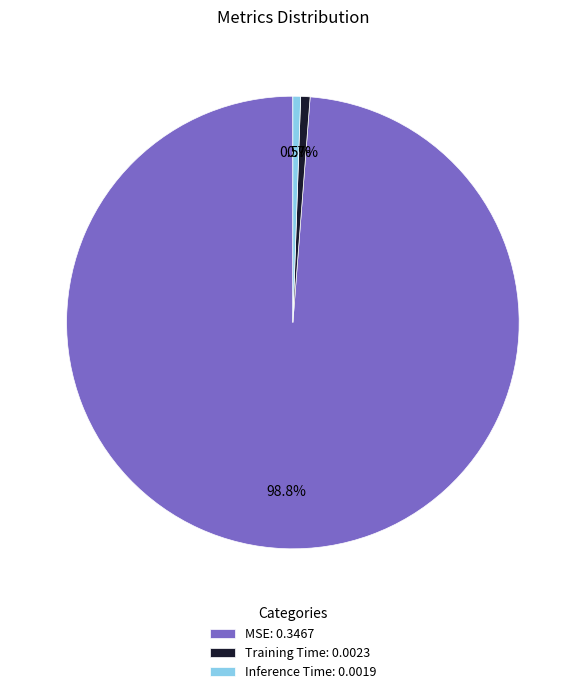

Which has a higher value, MSE: 0.3467 or Training Time: 0.0023?

MSE: 0.3467